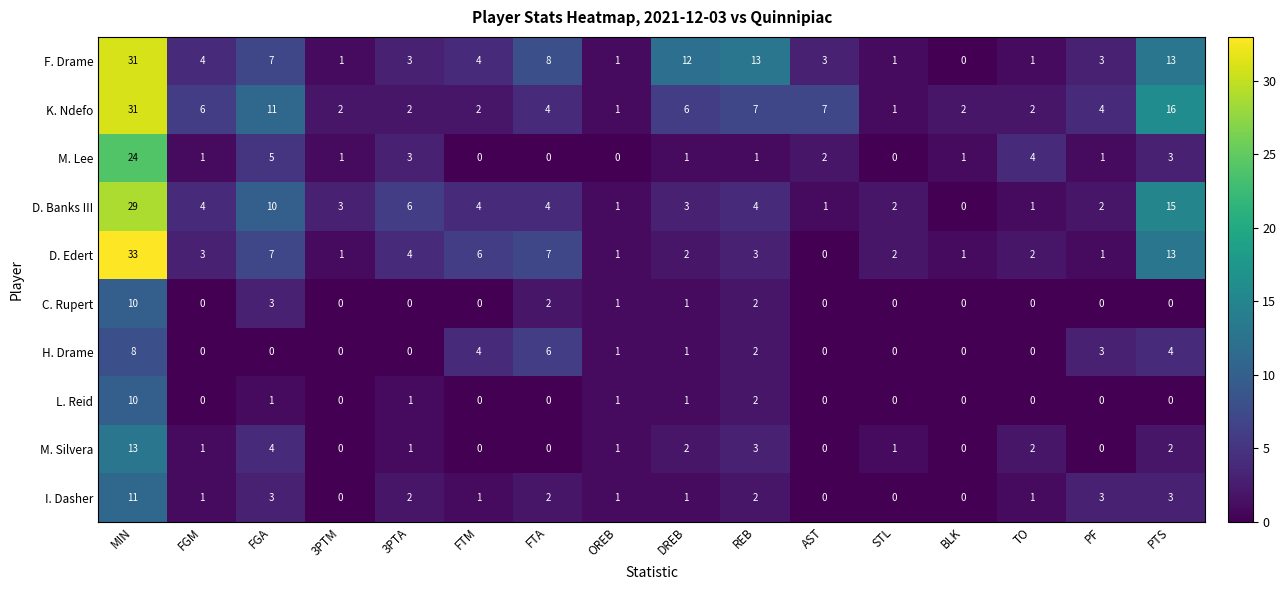

Which series has the largest range (max minus min)?

D. Edert